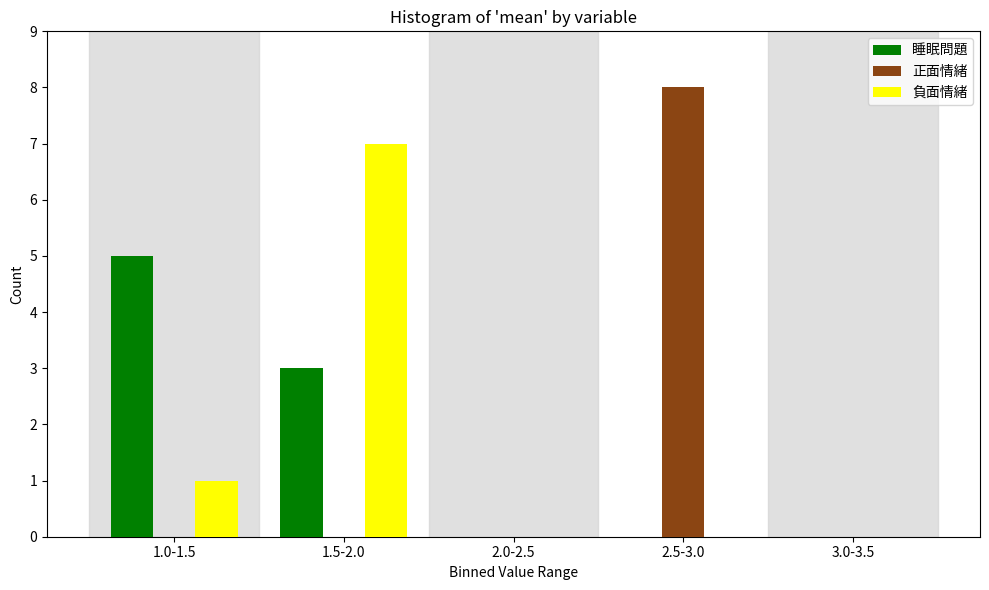

Reading left to right, extract all data points from this chart.

睡眠問題: 1.0-1.5=5	1.5-2.0=3	2.0-2.5=0	2.5-3.0=0	3.0-3.5=0
正面情緒: 1.0-1.5=0	1.5-2.0=0	2.0-2.5=0	2.5-3.0=8	3.0-3.5=0
負面情緒: 1.0-1.5=1	1.5-2.0=7	2.0-2.5=0	2.5-3.0=0	3.0-3.5=0